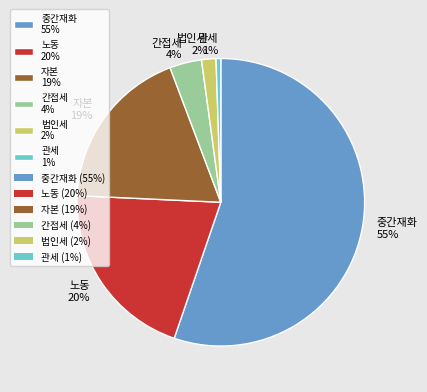

To the nearest percent, what percentage of the pie is 노동?

20%